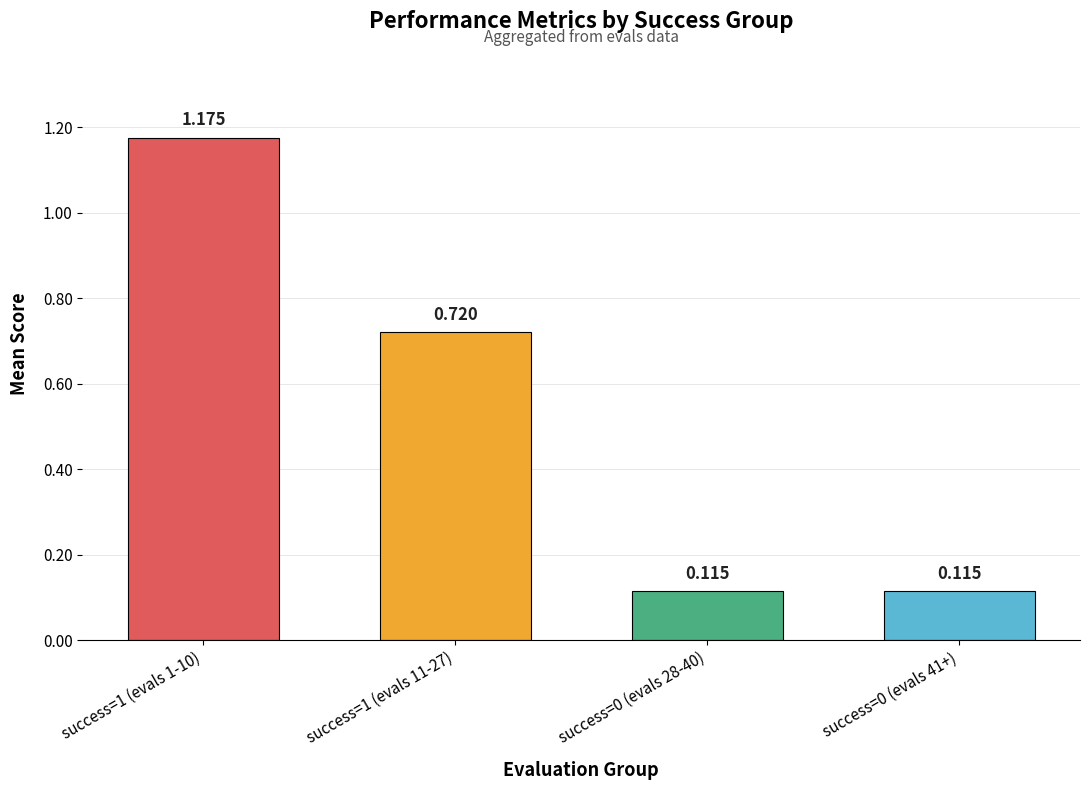

What is the smallest value displayed?

0.1